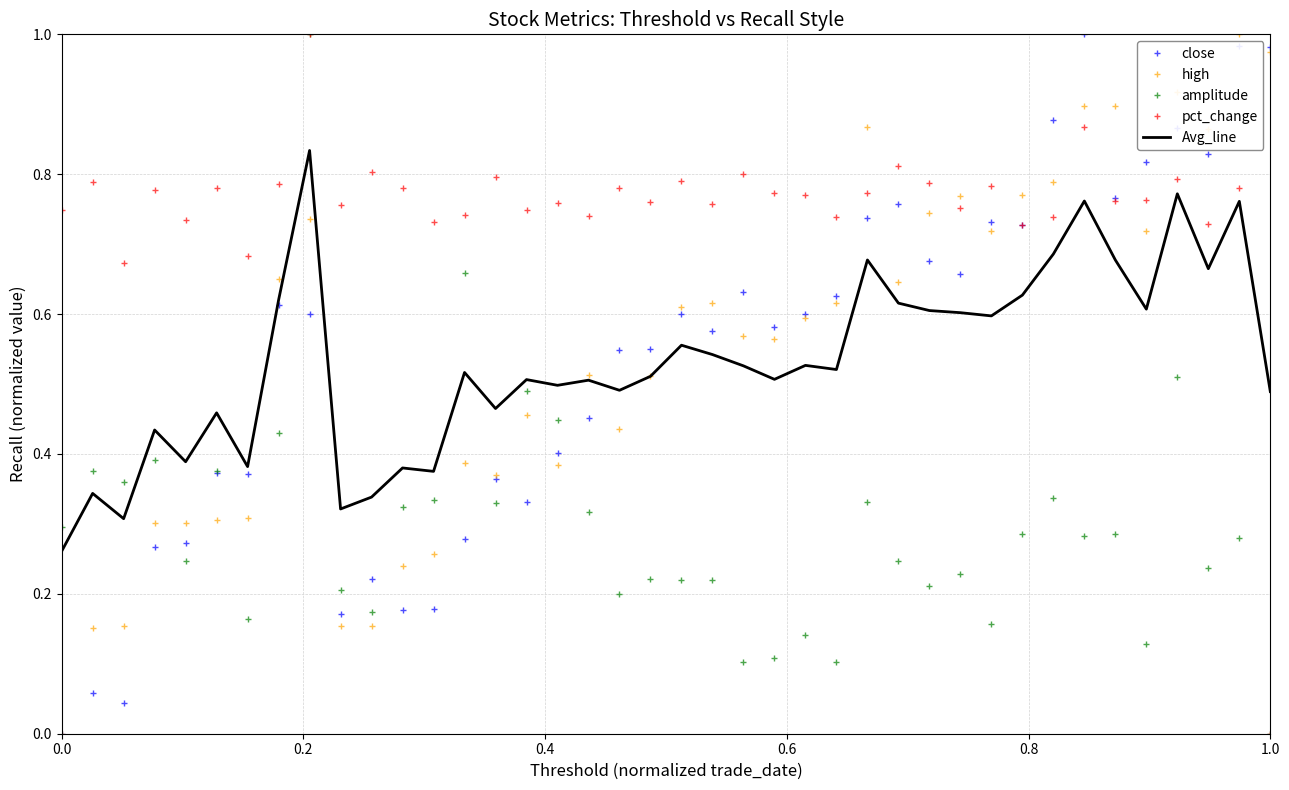

Which series ends up on top after the final intersection of Avg_line and pct_change?

Avg_line